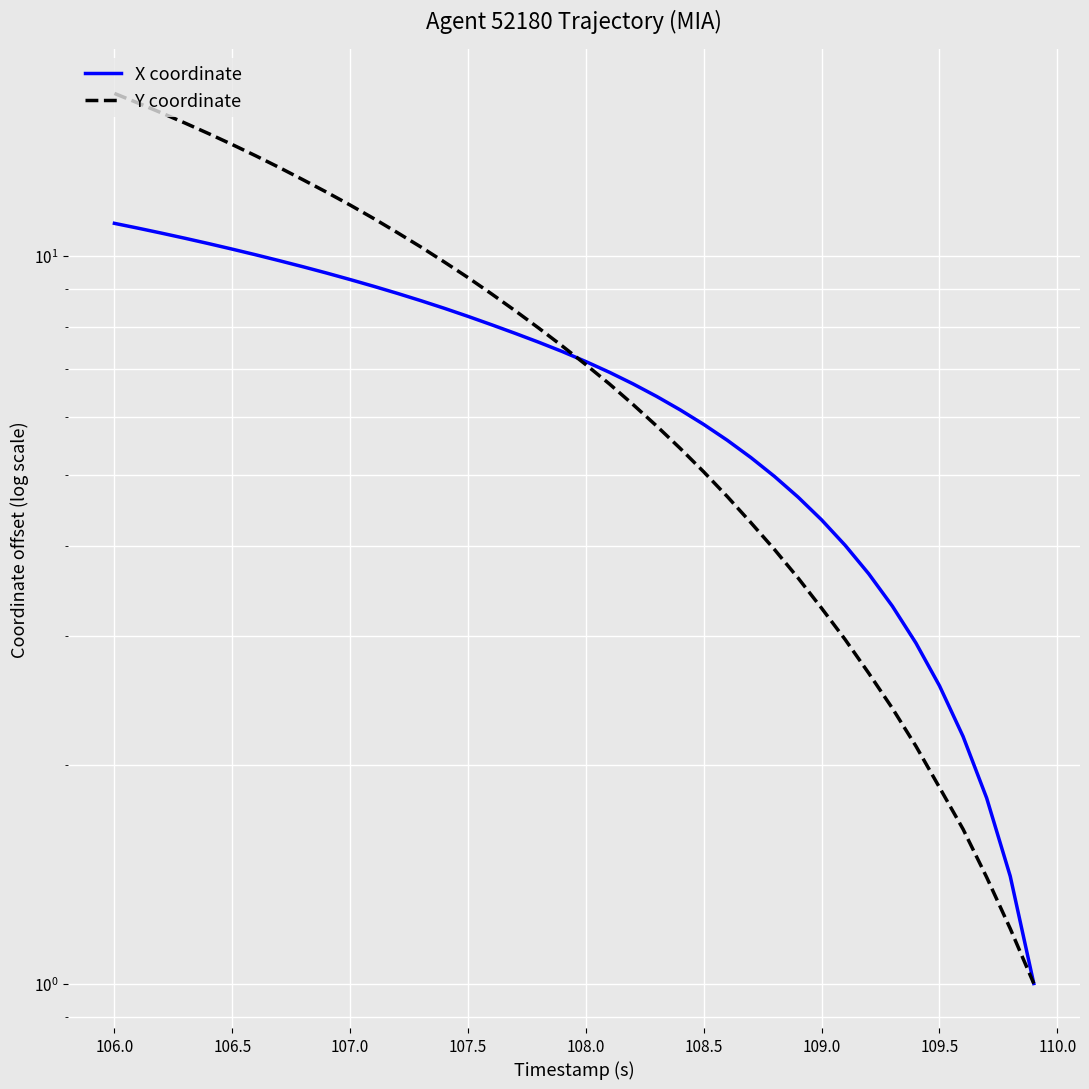

What is the sum of all X coordinate values?

273.4